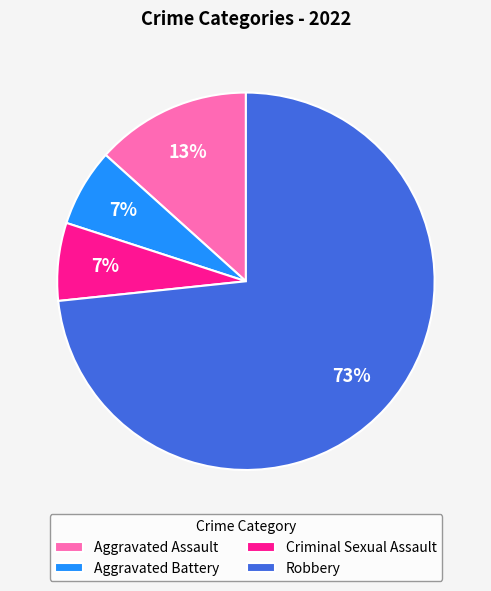

Approximately how many times larger is the value at Aggravated Battery compared to Criminal Sexual Assault?

1.0